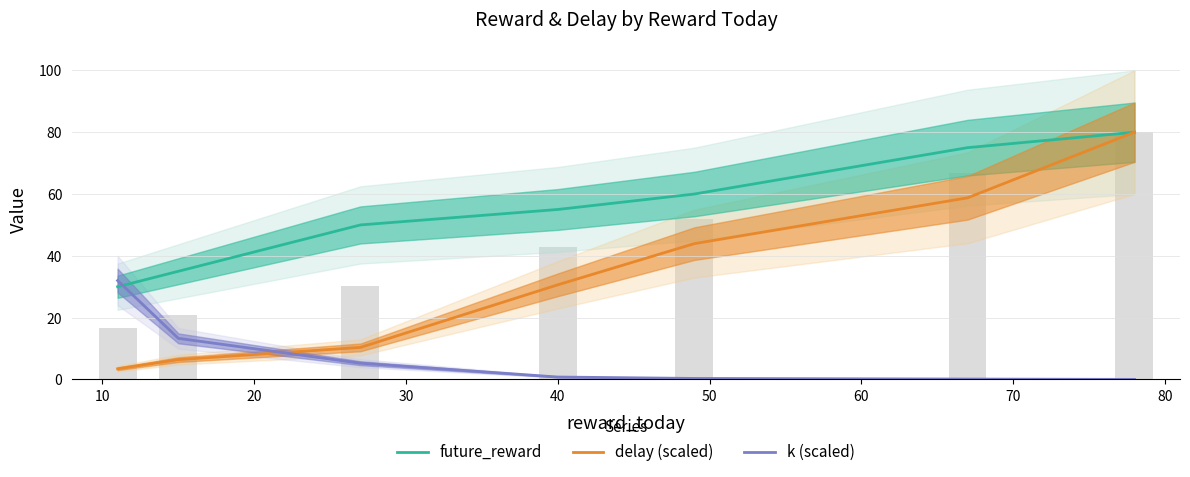

List the series in order of their overall mean, lowest first.

k (scaled), delay (scaled), future_reward